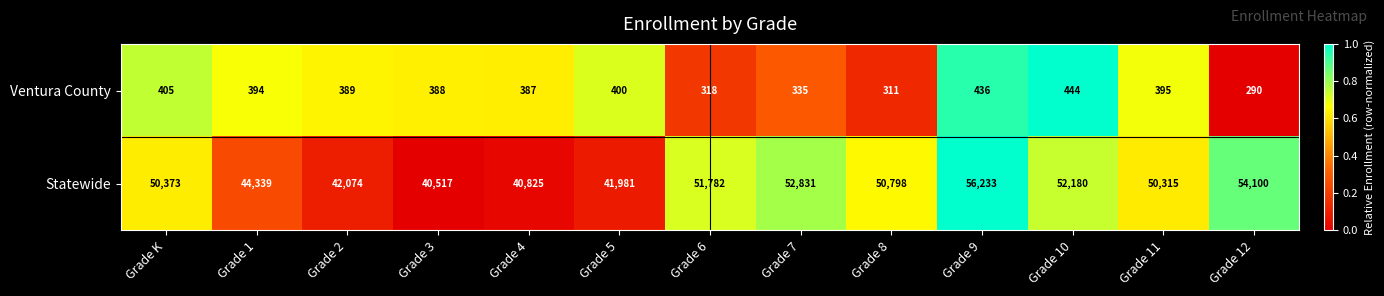

What is the difference between the maximum and second lowest values in the Statewide series?

15408